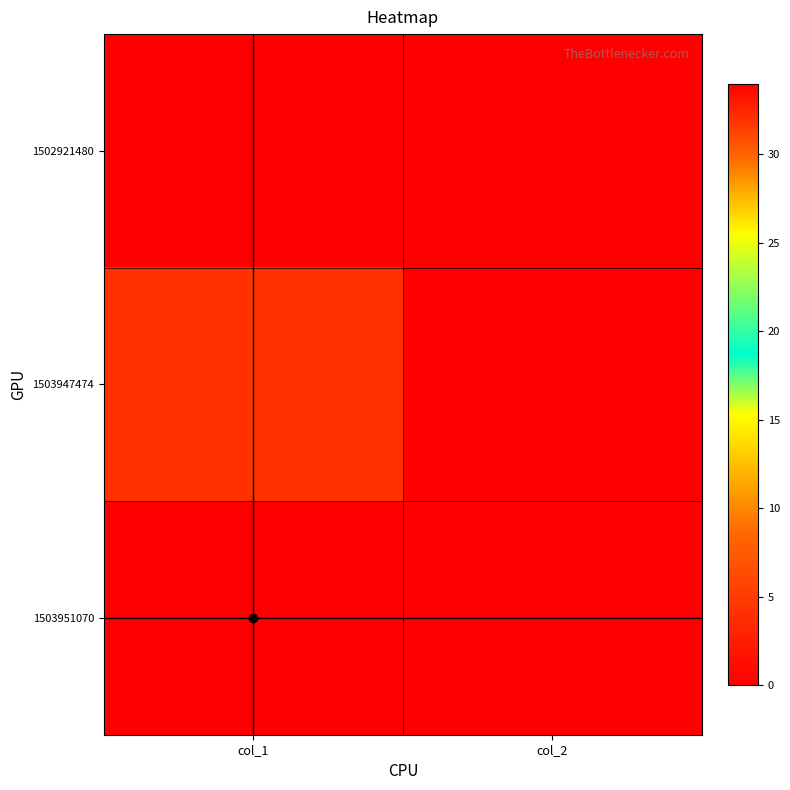

At which category does the chart reach its minimum across all series?

col_1